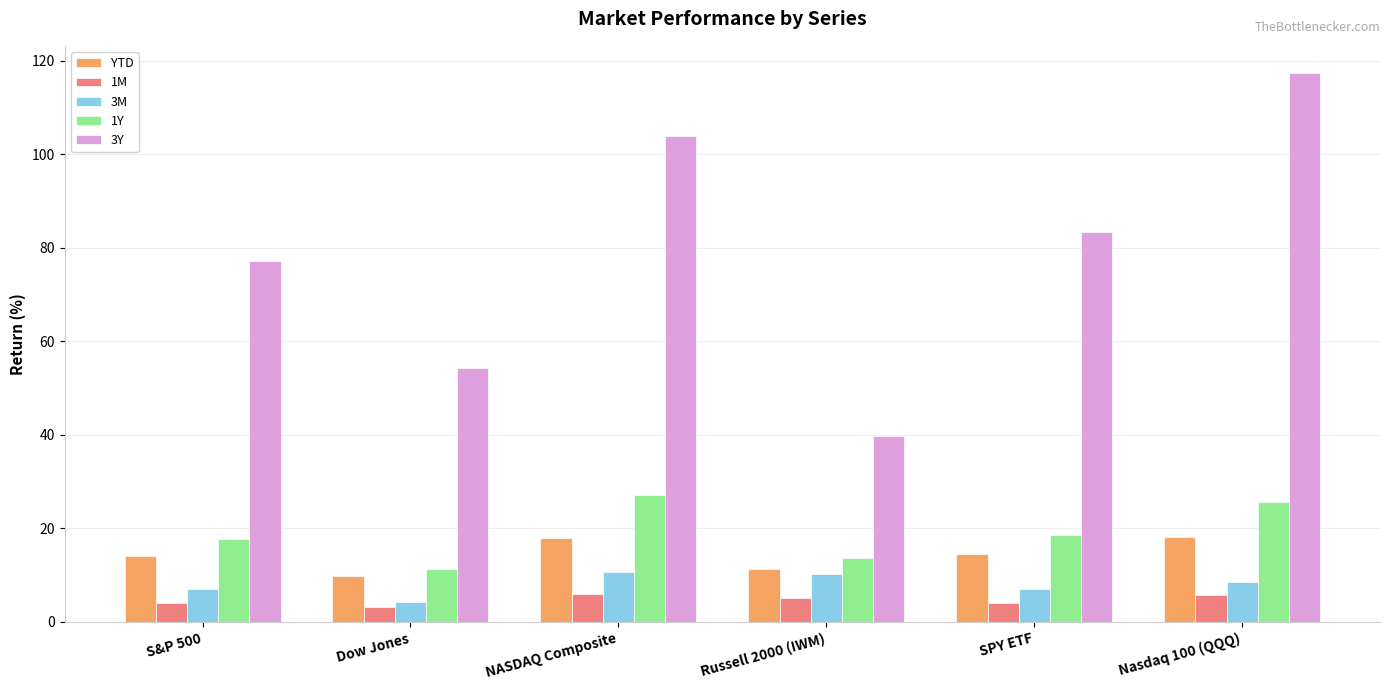

Which label corresponds to the largest value in the chart?

Nasdaq 100 (QQQ)